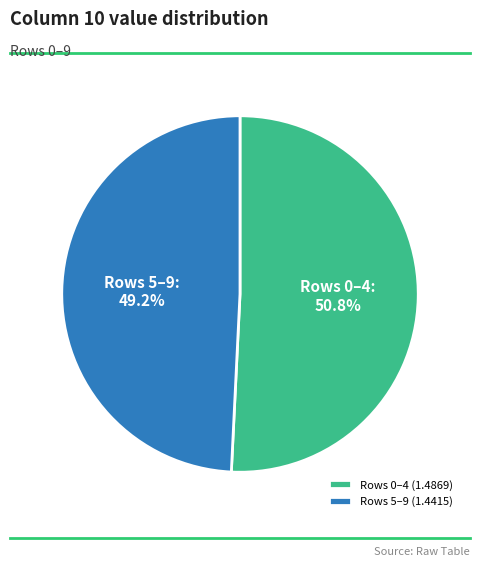

How many segments does this pie chart have?

2